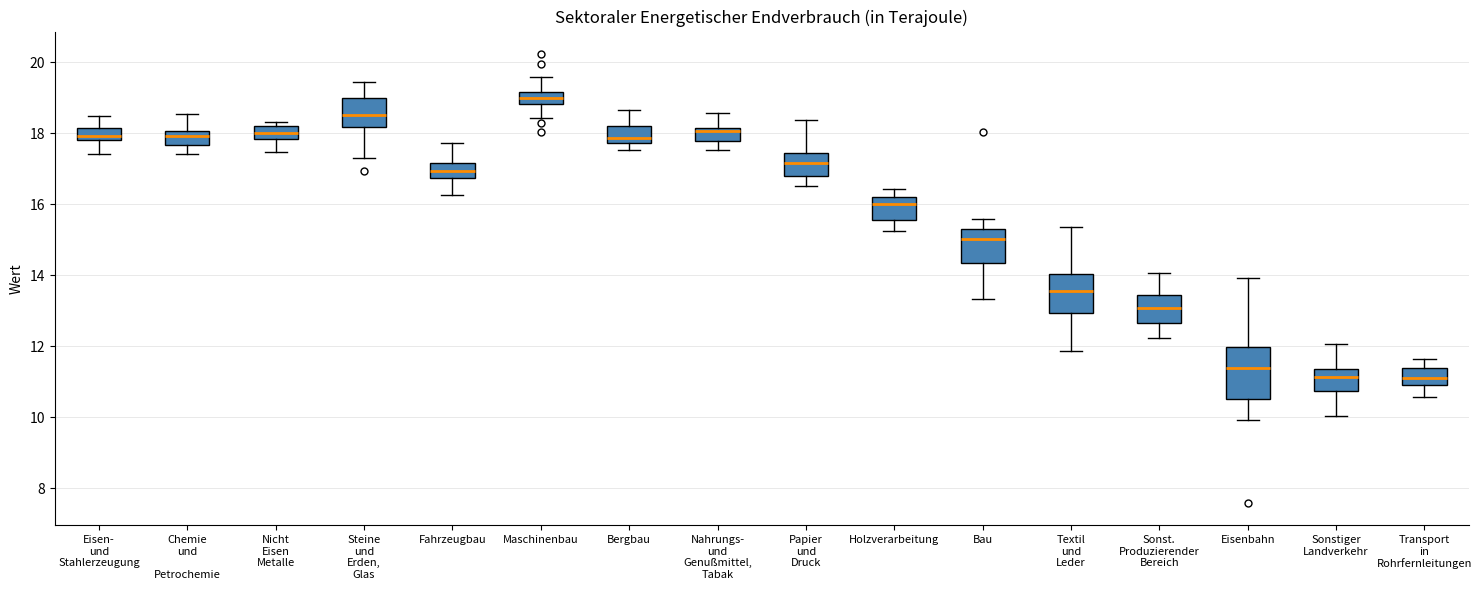

Where is the lower edge of the box for Transport in Rohrfernleitungen on the y-axis? The values are not printed on the chart, so give them approximately, as read against the axis.

10.8